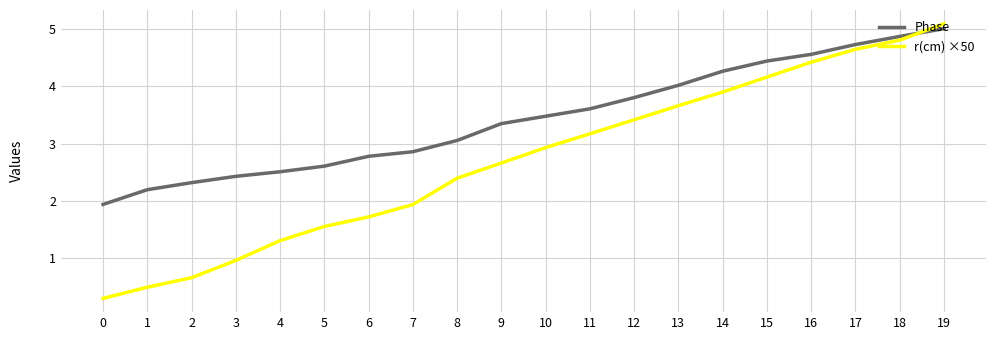

Does the chart display data point markers on the line(s)?

No